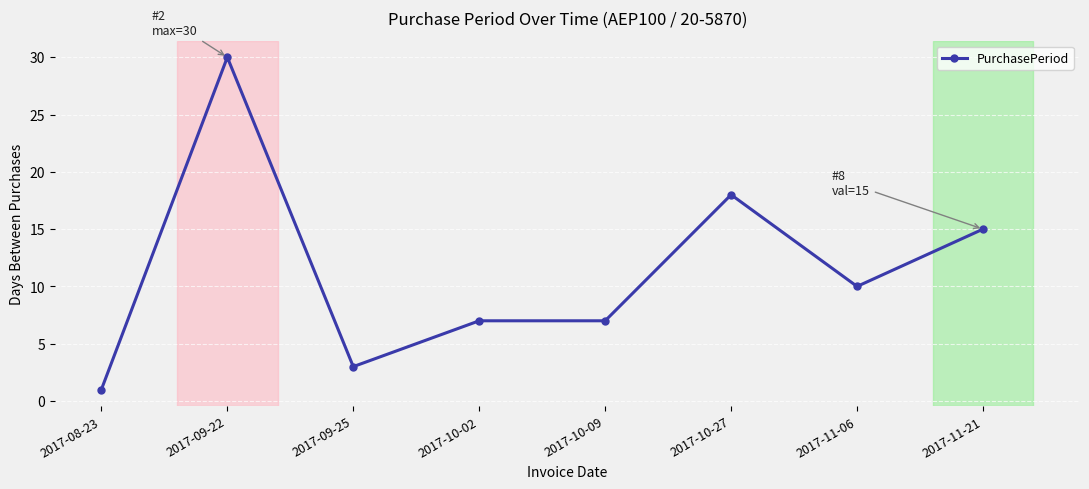

What is the change in value from 2017-11-06 to 2017-11-21?

+5